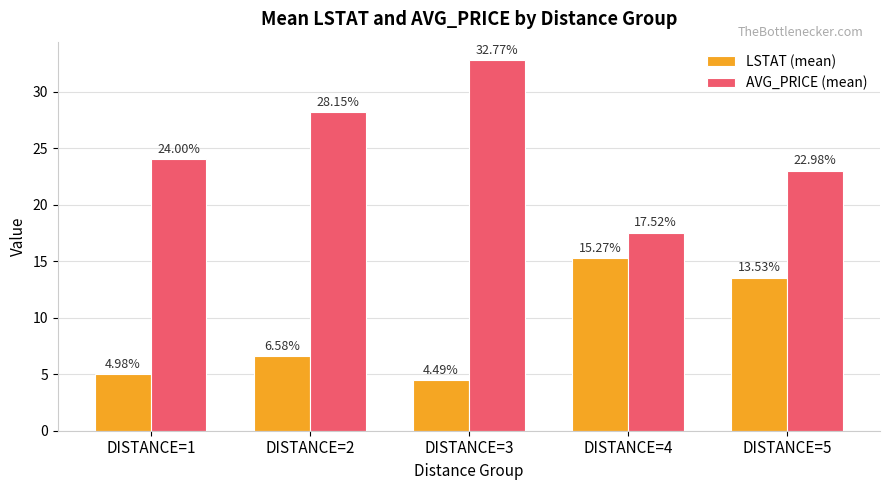

Which series has the largest total across all categories?

AVG_PRICE (mean)